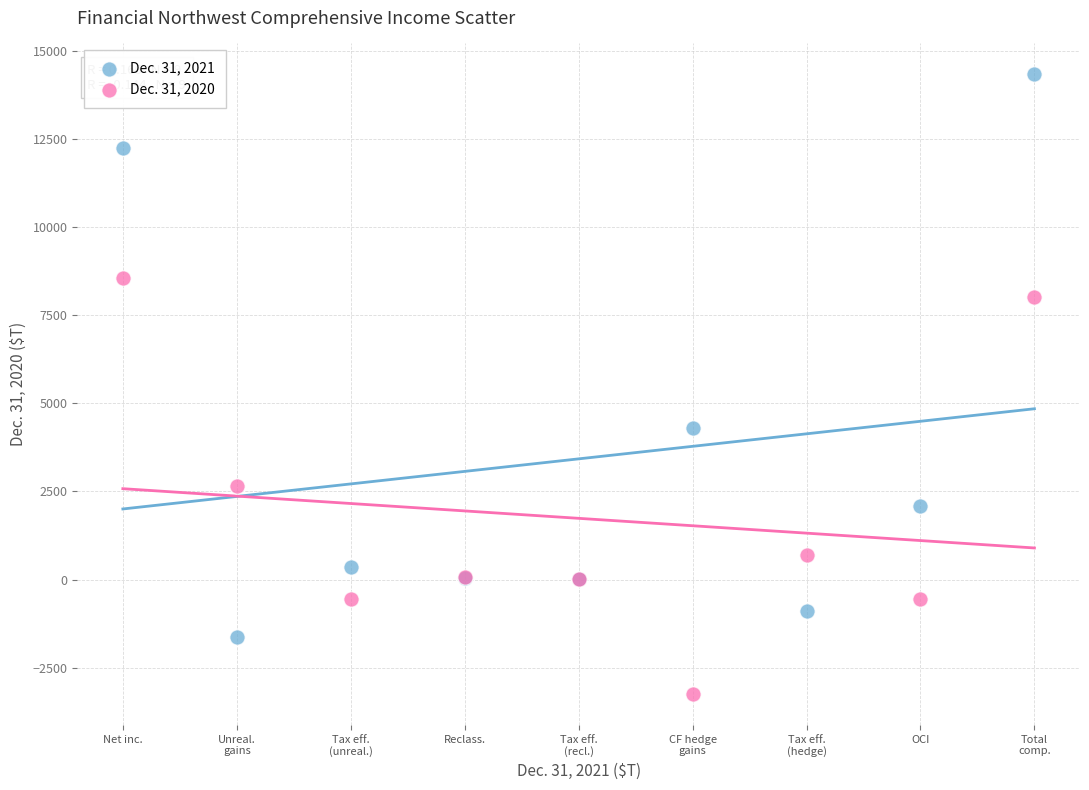

Across all series, what Y value is closest to 5545?

4316